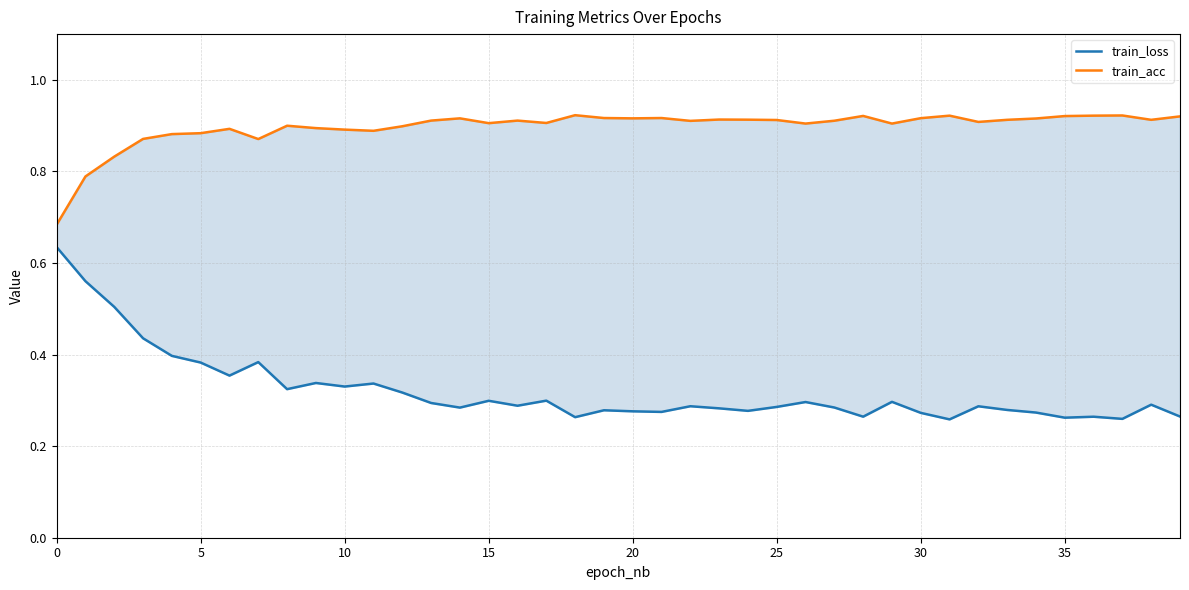

Which series has the largest range (max minus min)?

train_loss